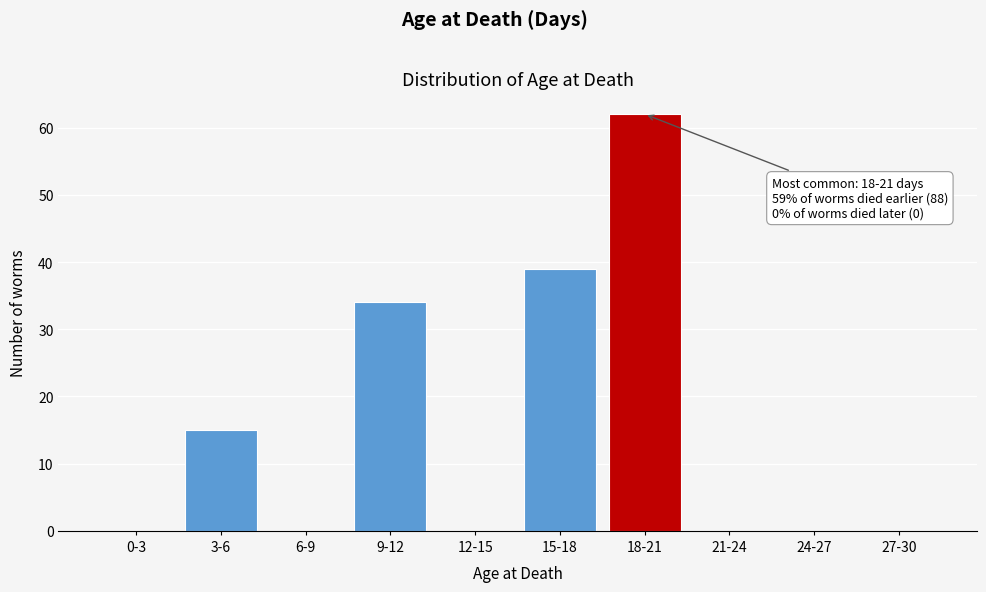

Reading left to right, transcribe all the data shown in this chart.

0-3=0	3-6=15	6-9=0	9-12=34	12-15=0	15-18=39	18-21=62	21-24=0	24-27=0	27-30=0